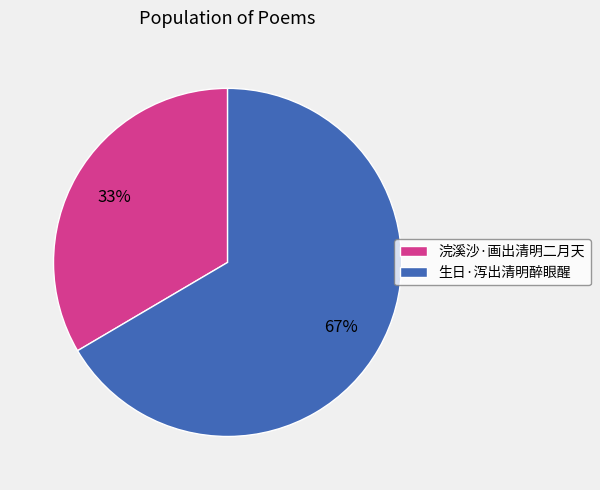

Is 浣溪沙·画出清明二月天 the majority of the pie?

No